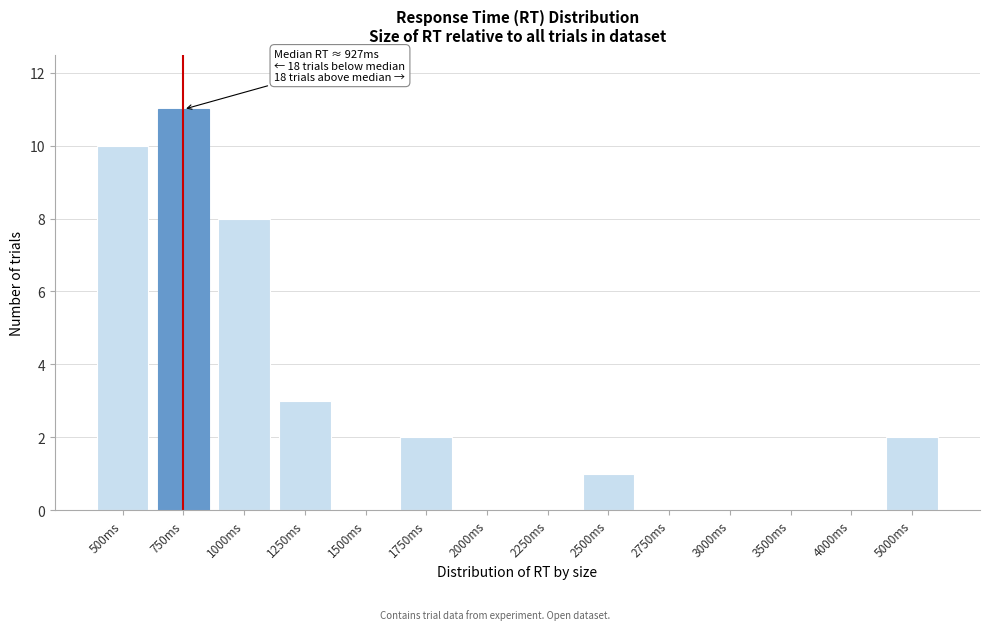

Reading left to right, what are all the values shown in this chart?

500ms=10	750ms=11	1000ms=8	1250ms=3	1500ms=0	1750ms=2	2000ms=0	2250ms=0	2500ms=1	2750ms=0	3000ms=0	3500ms=0	4000ms=0	5000ms=2